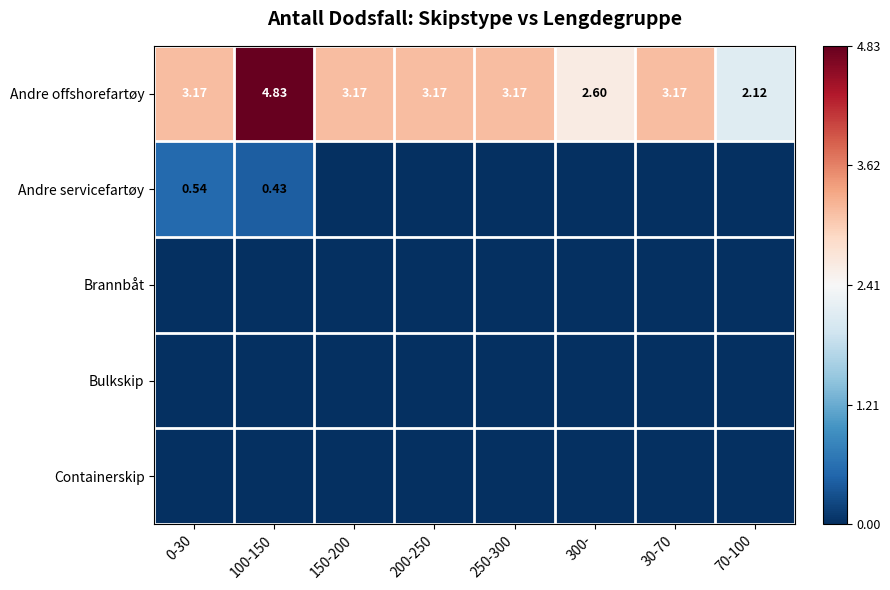

At which category is the sum across all series the highest?

100-150